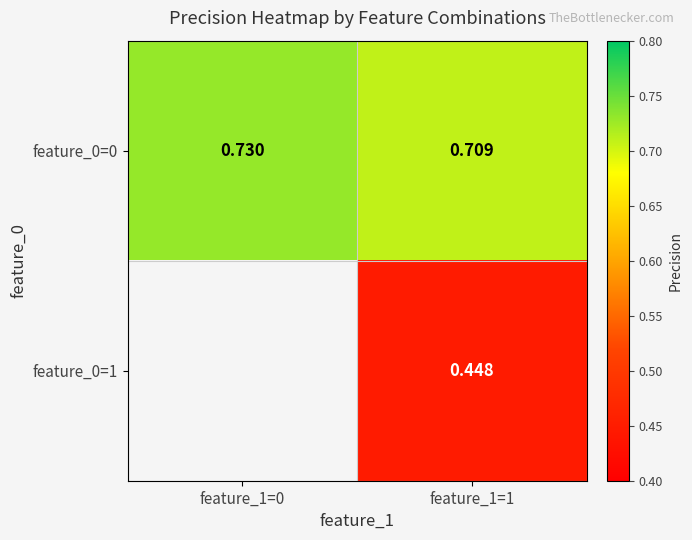

Is the value of feature_0=0 at feature_1=1 greater than the value of feature_0=1 at feature_1=1?

Yes